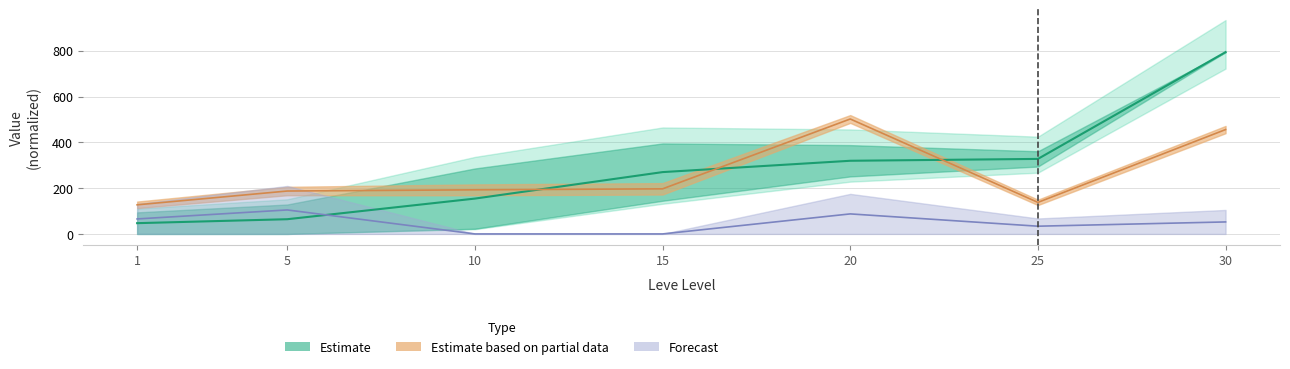

What is the difference between the maximum and minimum values in the currentAveragePriceHQ series?

104.8